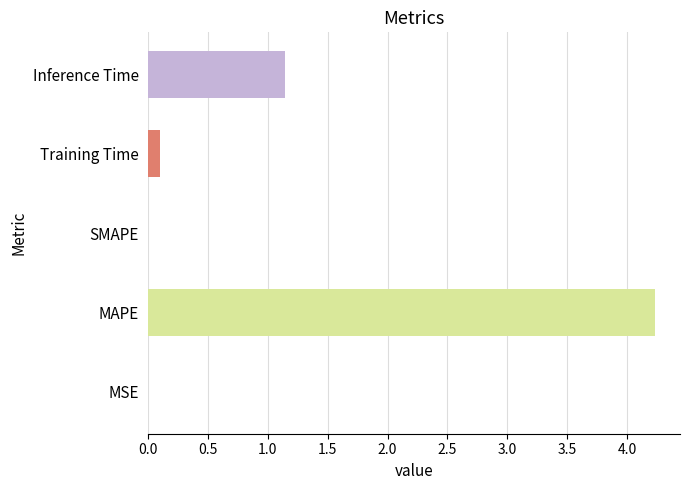

Which category has the highest value across all series?

MAPE